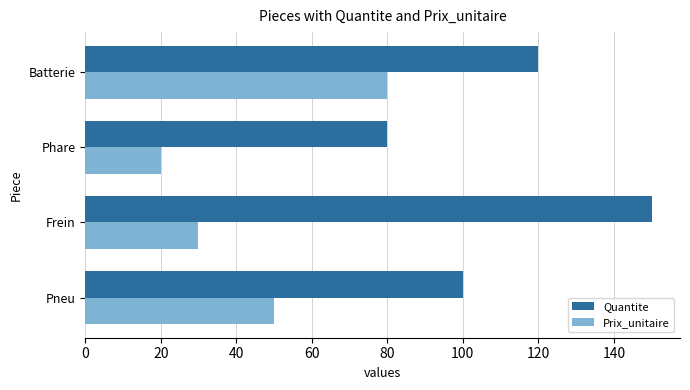

How many data points in Prix_unitaire are less than 50?

2